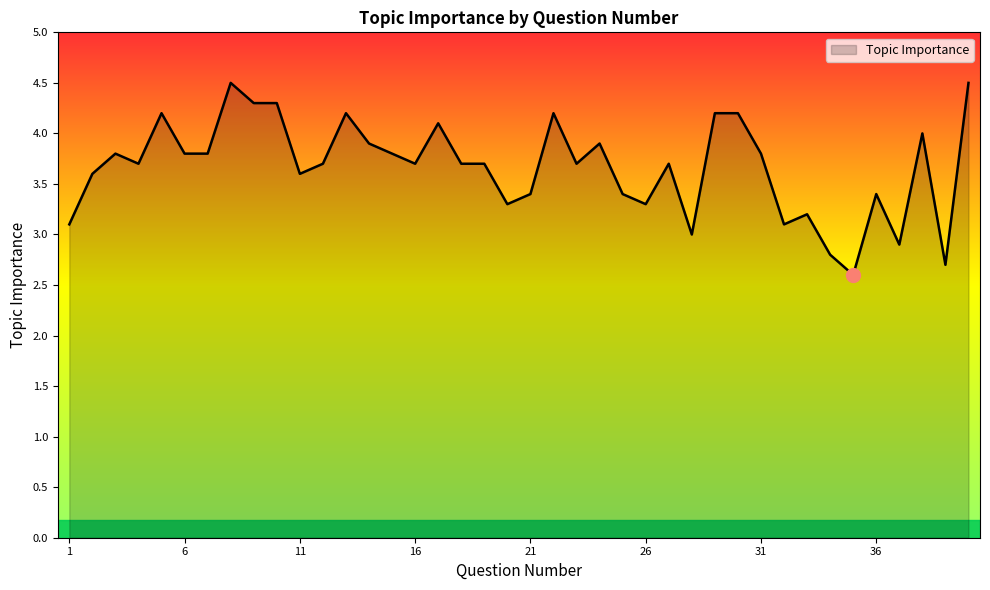

What is the difference between the maximum and second lowest values?

1.8